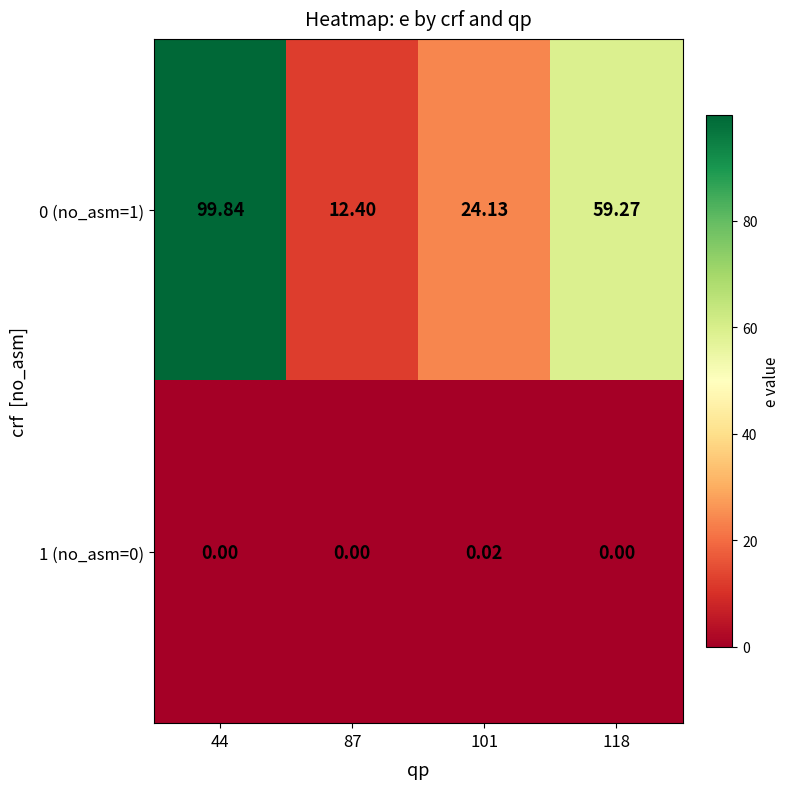

How many values in the 1 (no_asm=0) series exceed 0?

1